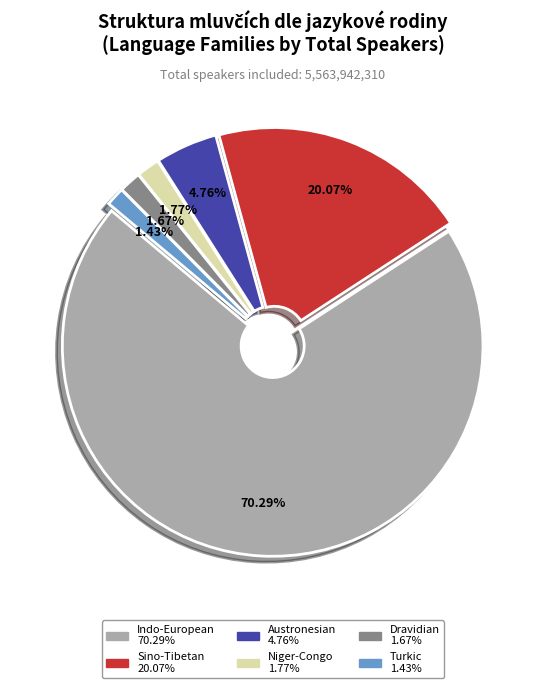

Does Indo-European represent more than half of the total?

Yes